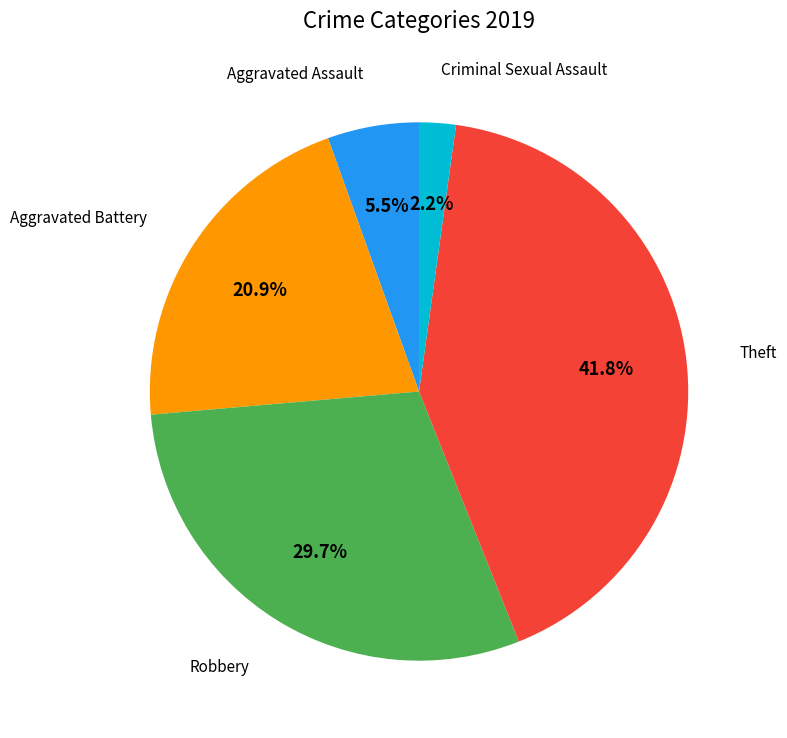

Does any single category account for the majority?

No